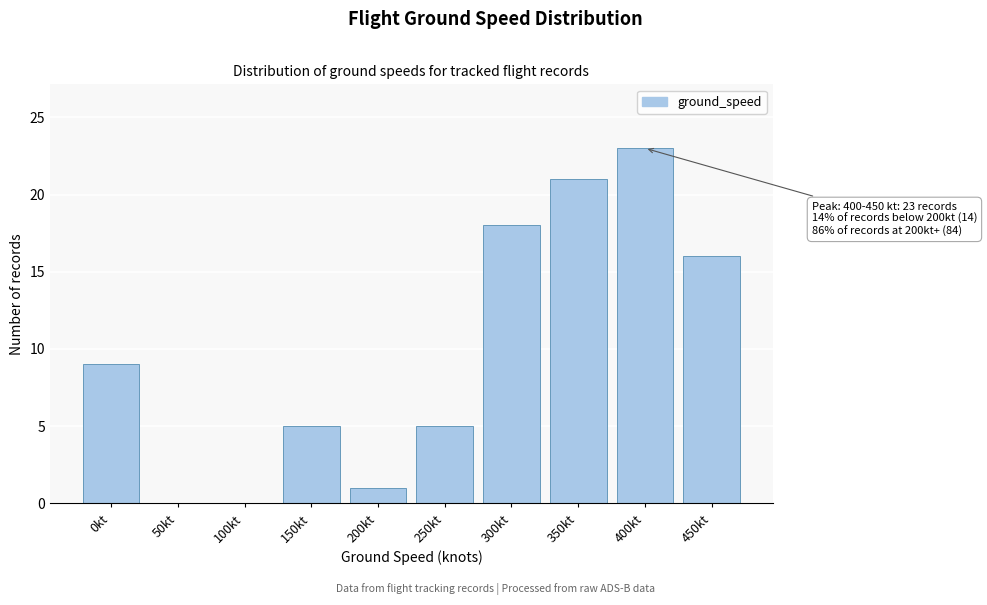

Reading left to right, transcribe all the data shown in this chart.

0kt=9	50kt=0	100kt=0	150kt=5	200kt=1	250kt=5	300kt=18	350kt=21	400kt=23	450kt=16